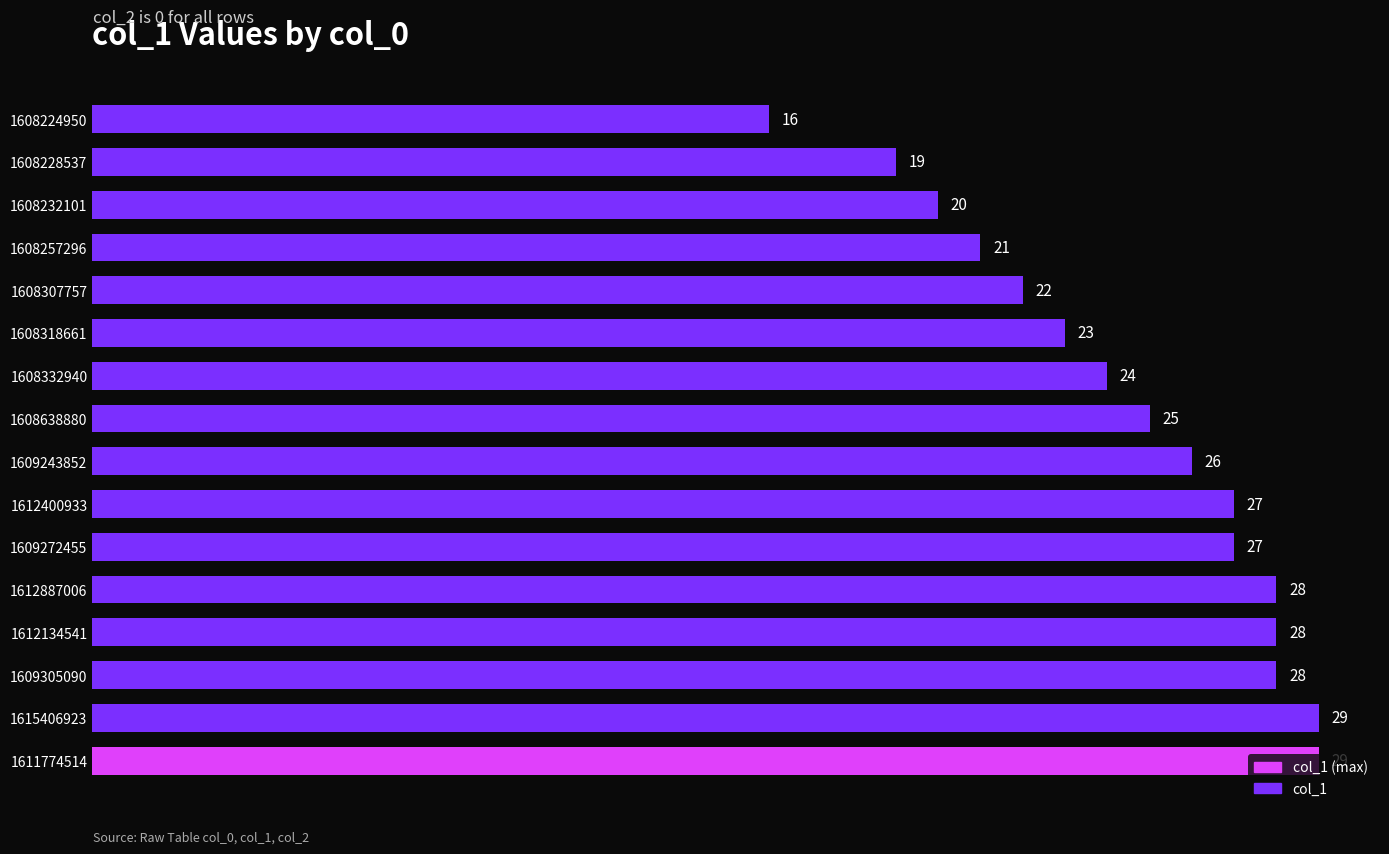

What is the change in value from 1609305090 to 1608332940?

-4